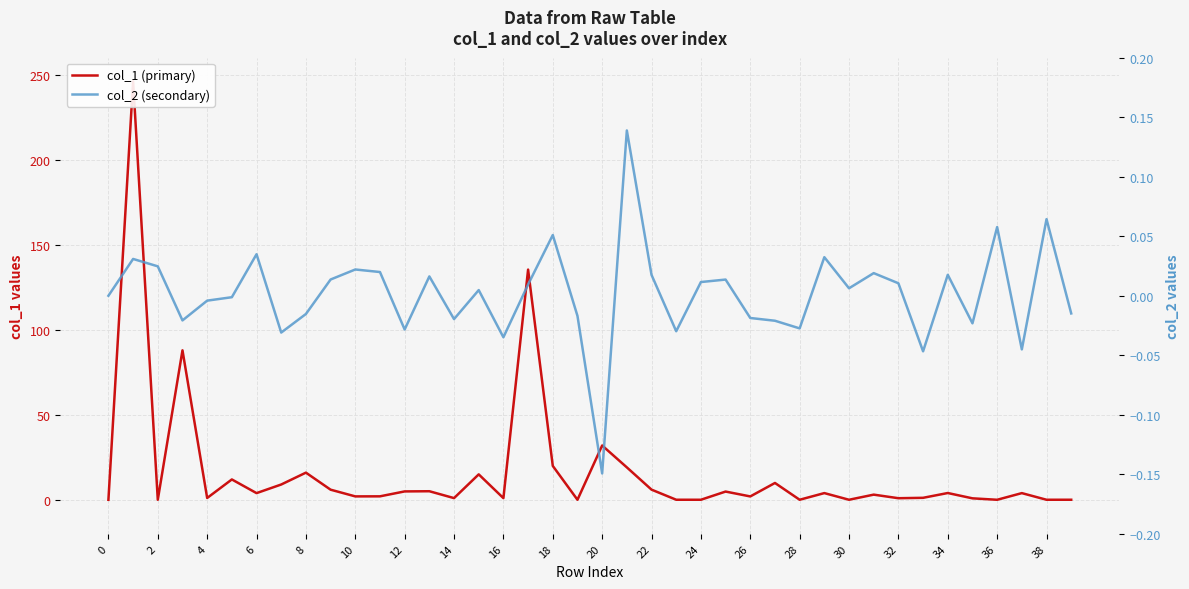

What is the lowest value of the col_2 (secondary) series?

-0.1